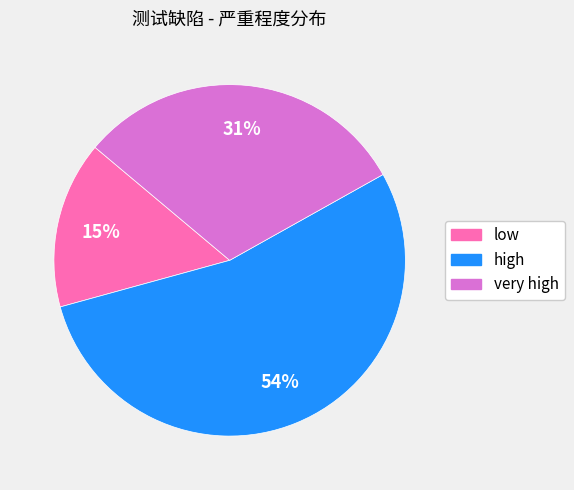

Which slice is the smallest?

low